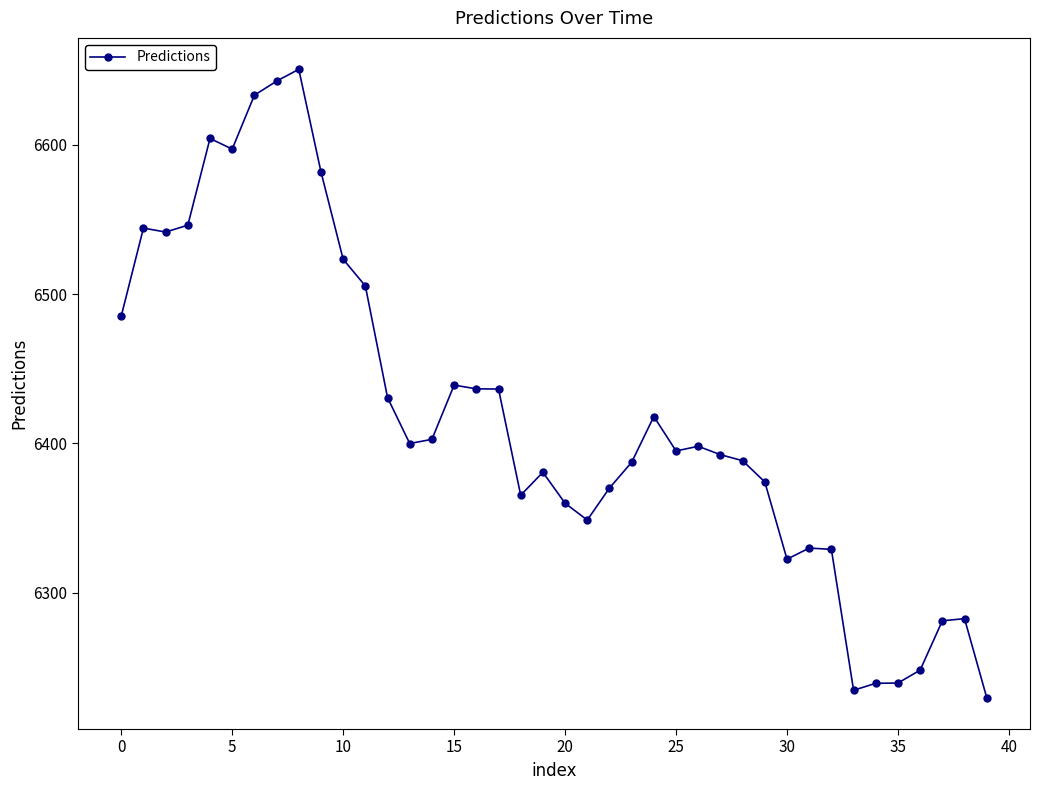

Count the number of values greater than 6398.

20